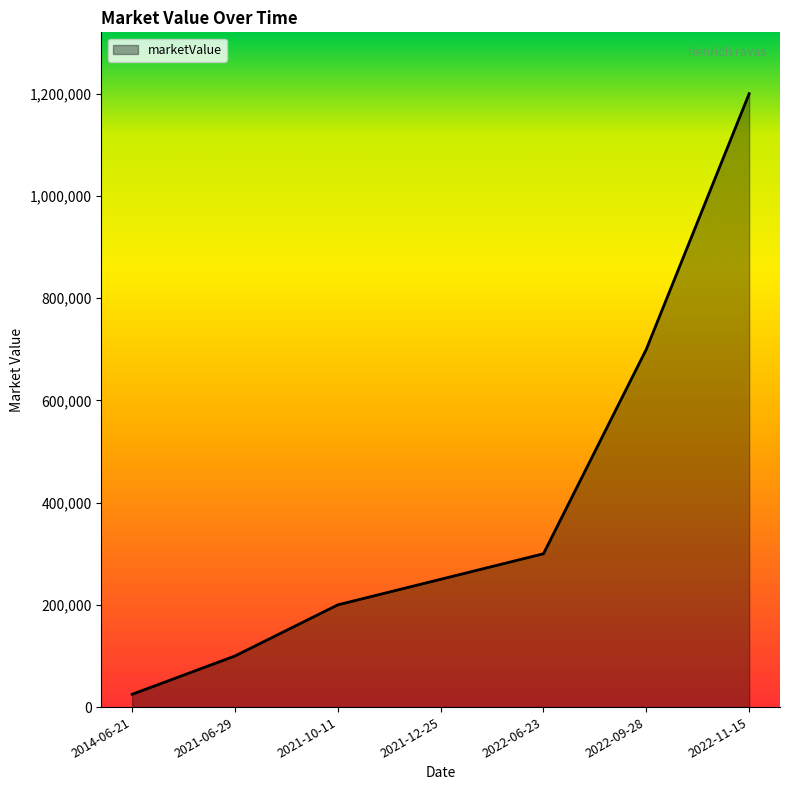

True or false: there are more than 0 points higher than both neighbors.

False